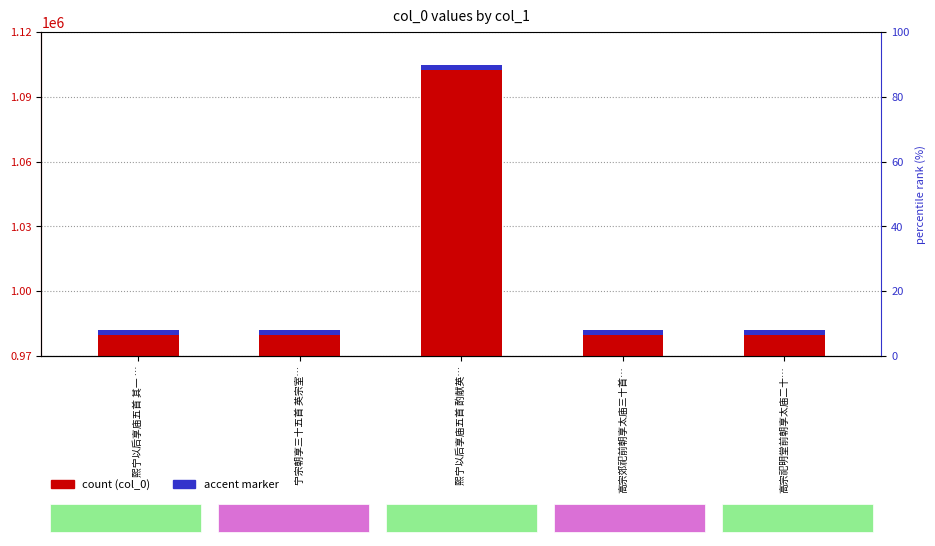

What is the average value of the accent marker series?

2250